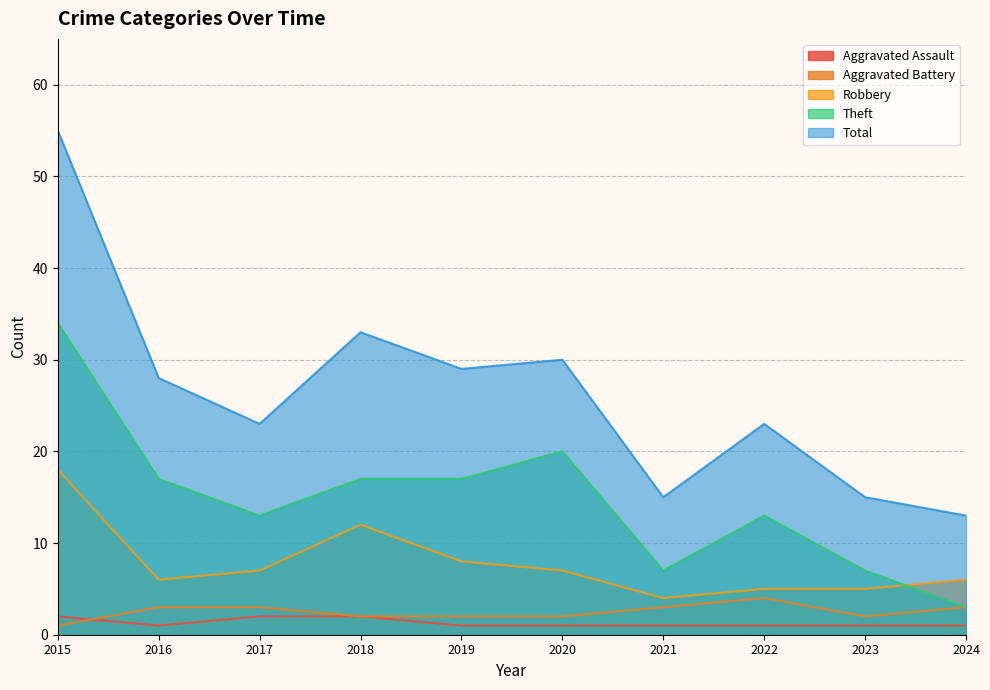

Where is the first local maximum for Total?

2018